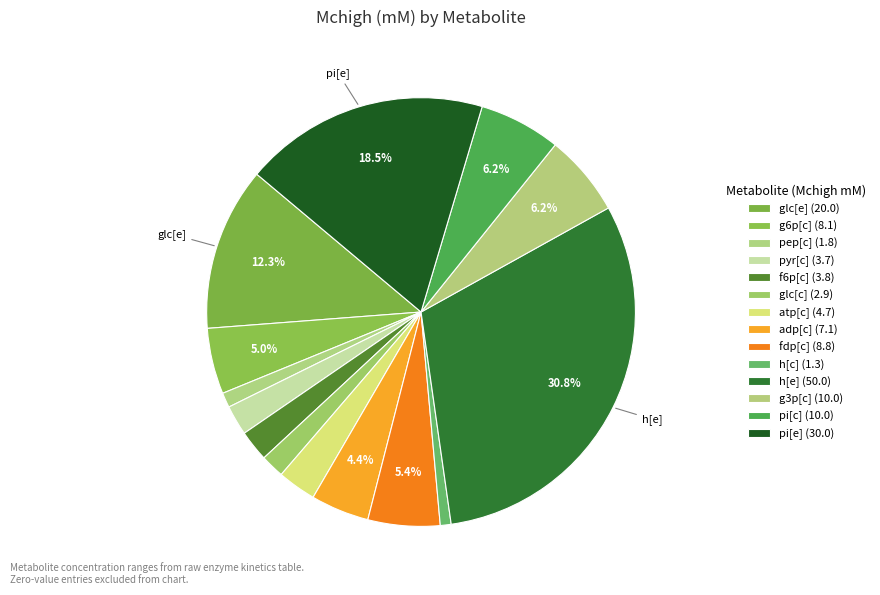

How many slices are in this pie chart?

14